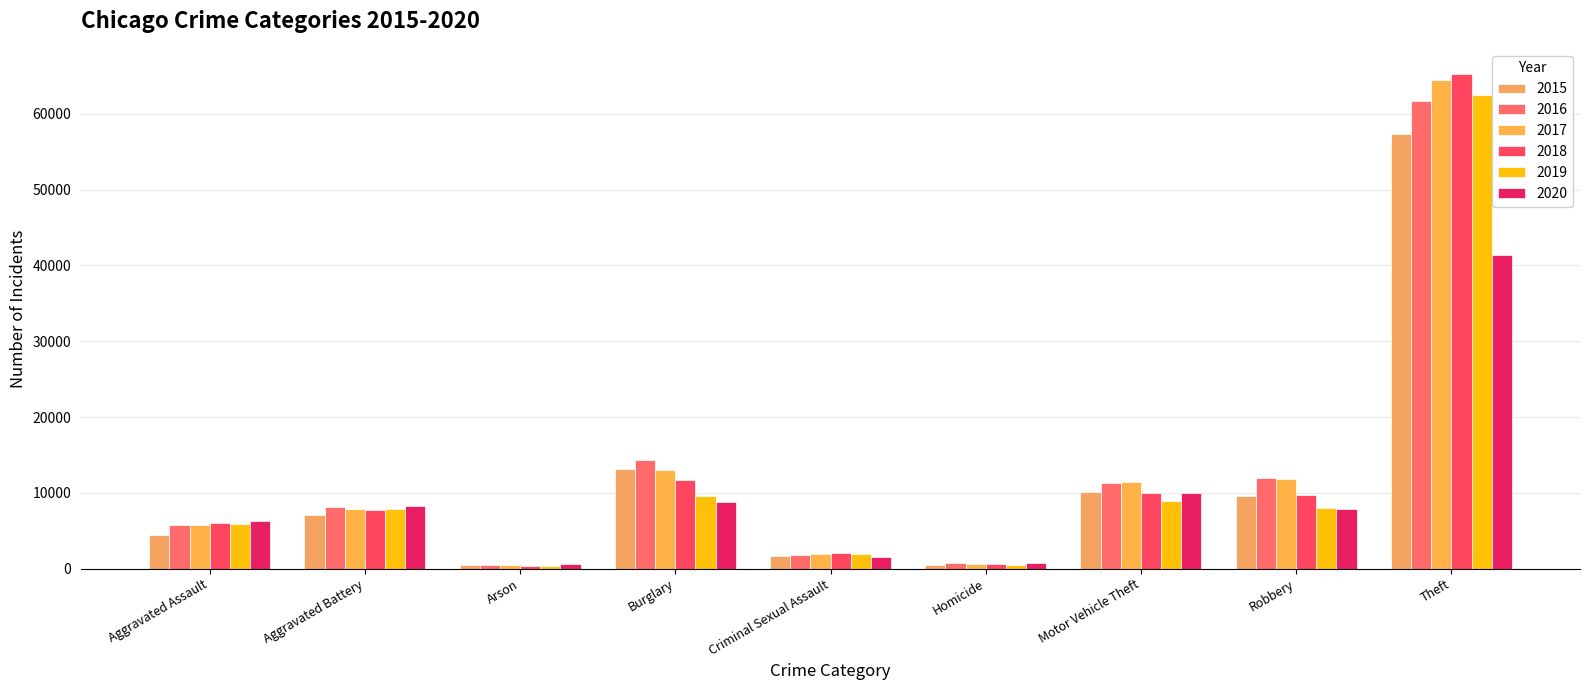

What is the spread (max minus min) of values at Aggravated Assault?

1785